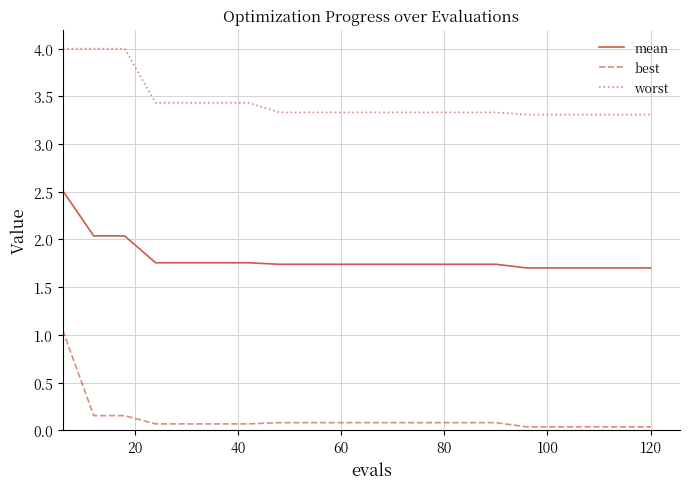

Which series has the largest range (max minus min)?

best